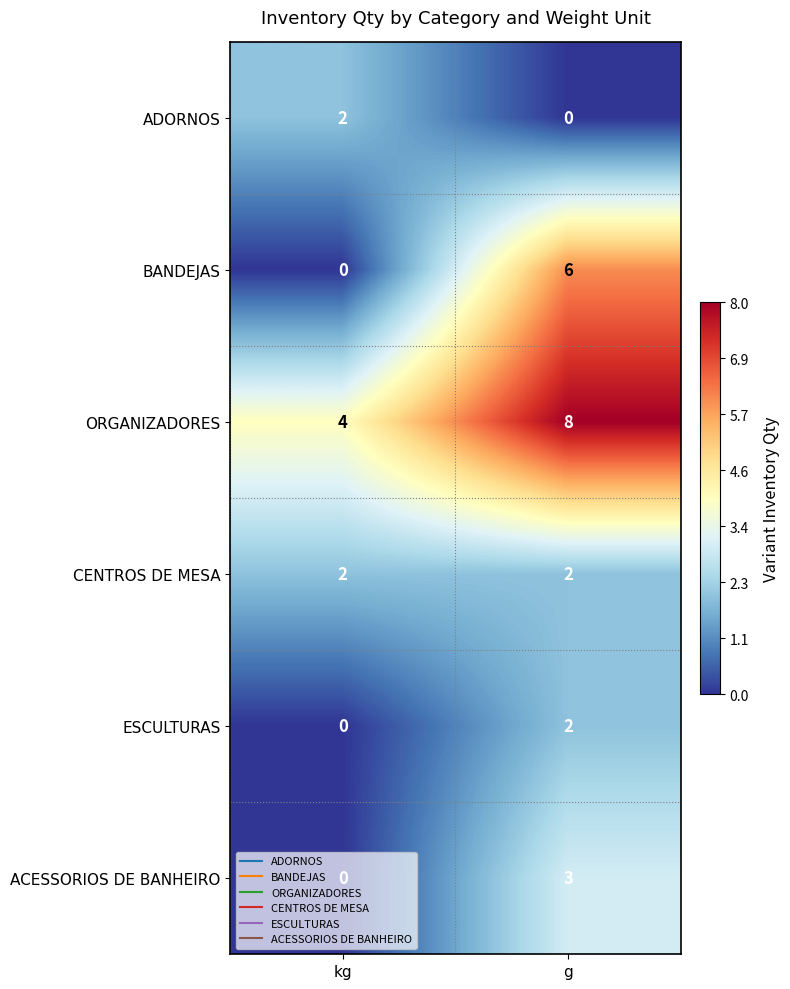

Is it true that ESCULTURAS equals -1 at kg?

False